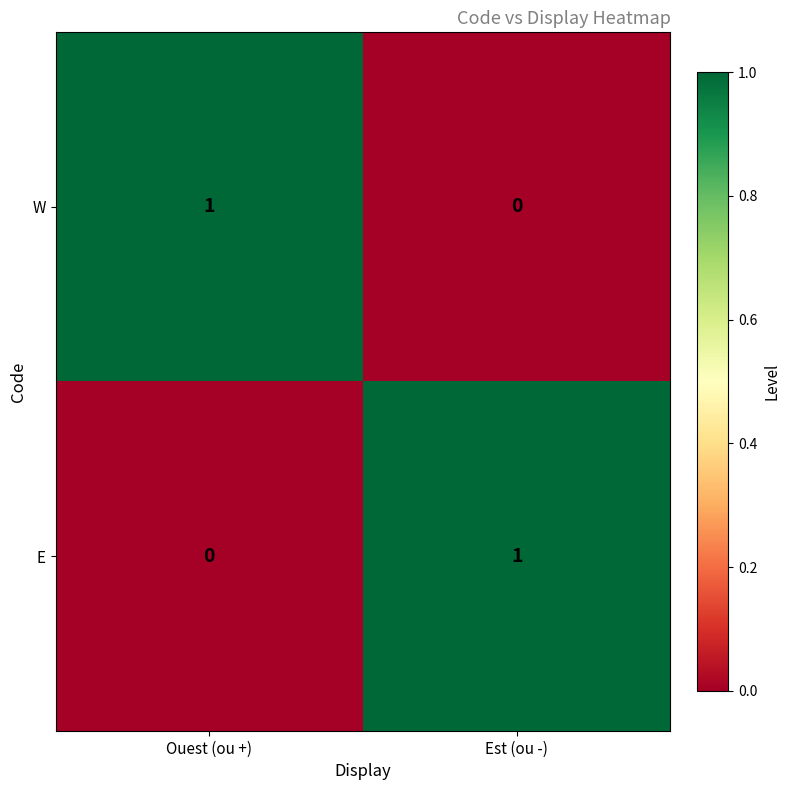

True or false: E has a value of 1 at Est (ou -).

True